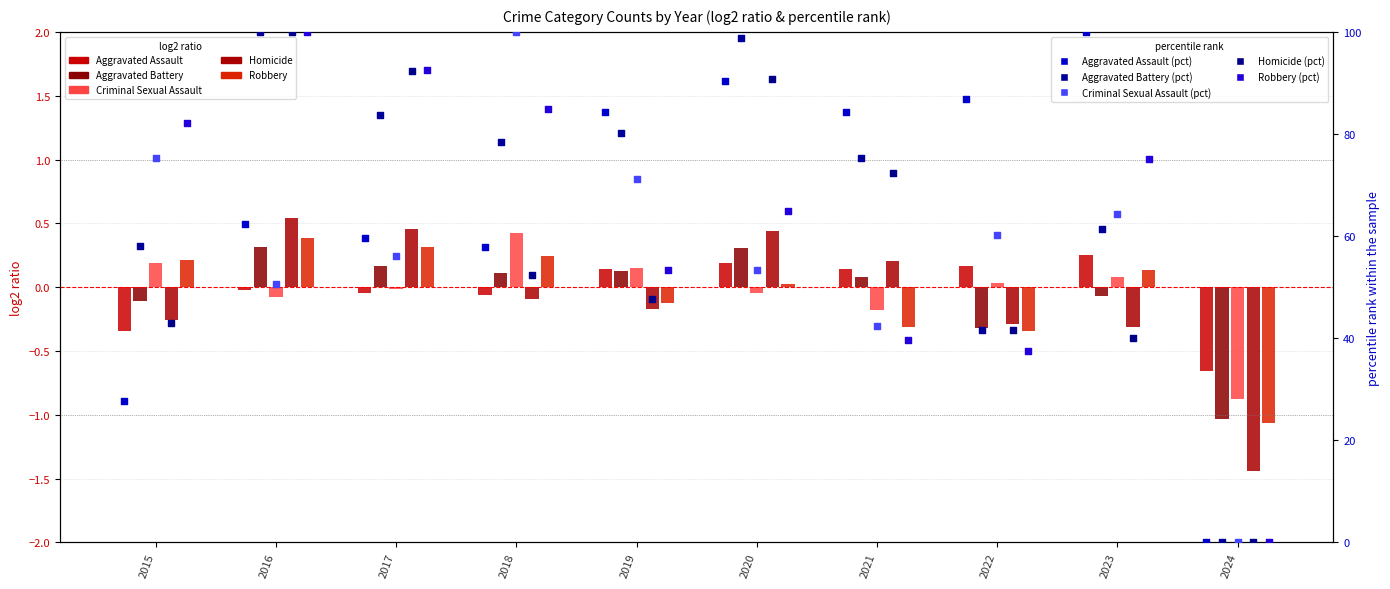

Which series has the largest total across all categories?

Aggravated Battery